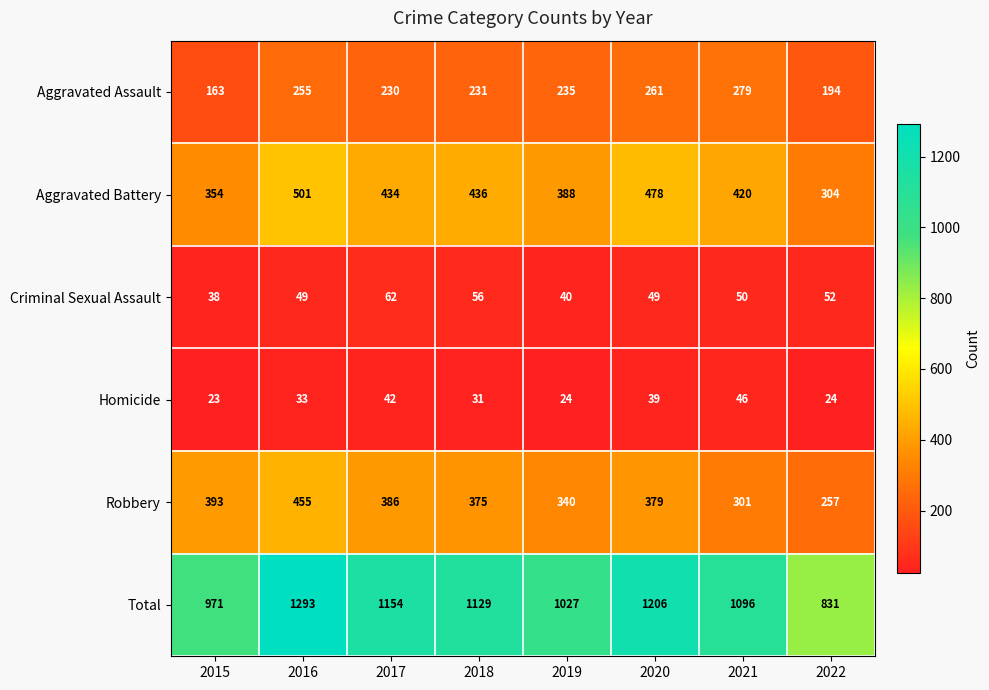

At how many categories does at least one series exceed 36?

8